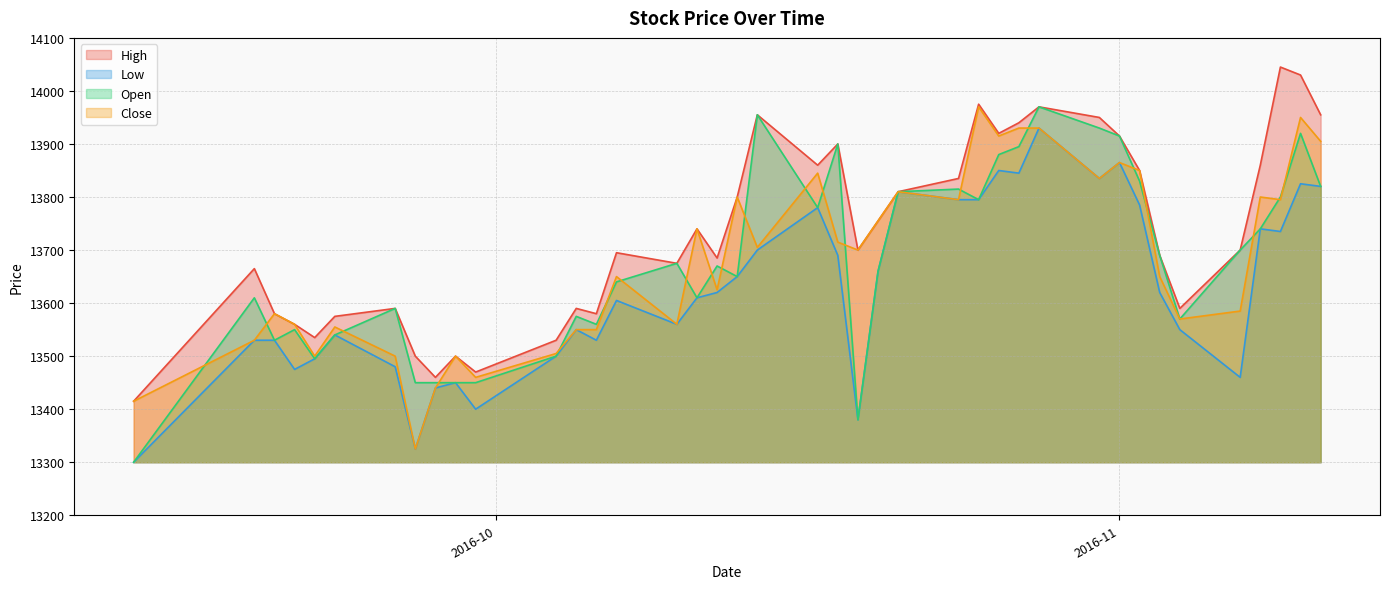

How many values in the Low series are below 13620?

20